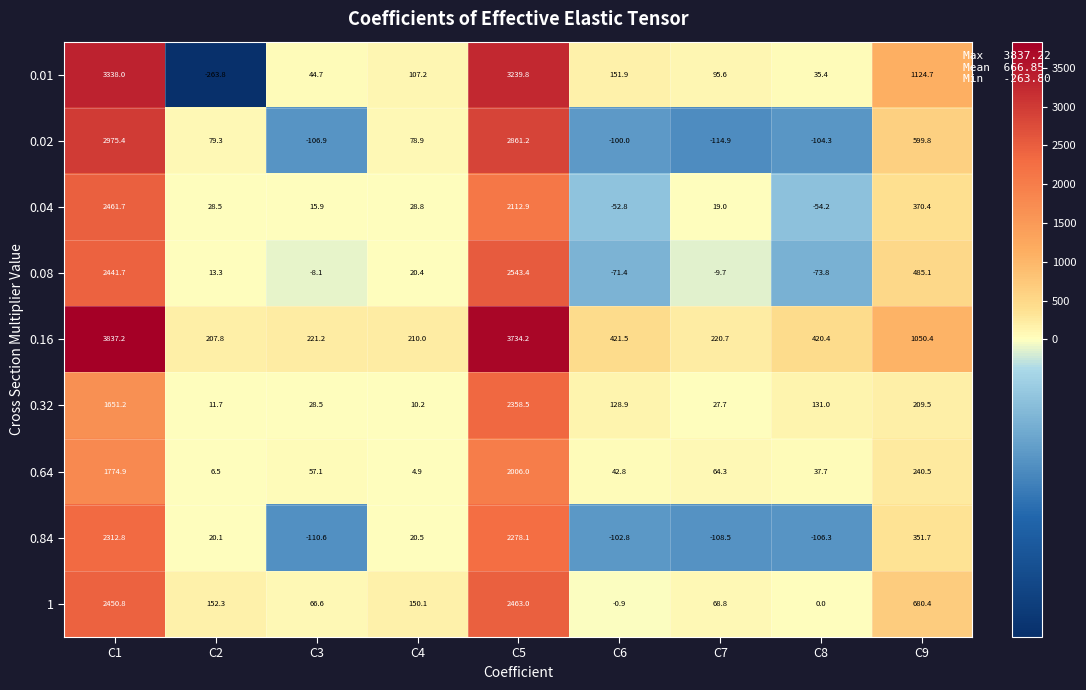

Which category has the lowest value in the 0.64 series?

C4